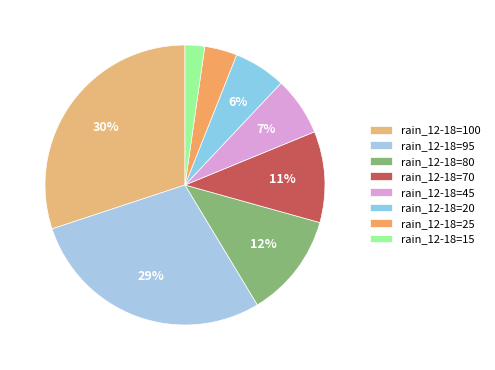

Rank the categories by value from highest to lowest.

rain_12-18=100, rain_12-18=95, rain_12-18=80, rain_12-18=70, rain_12-18=45, rain_12-18=20, rain_12-18=25, rain_12-18=15